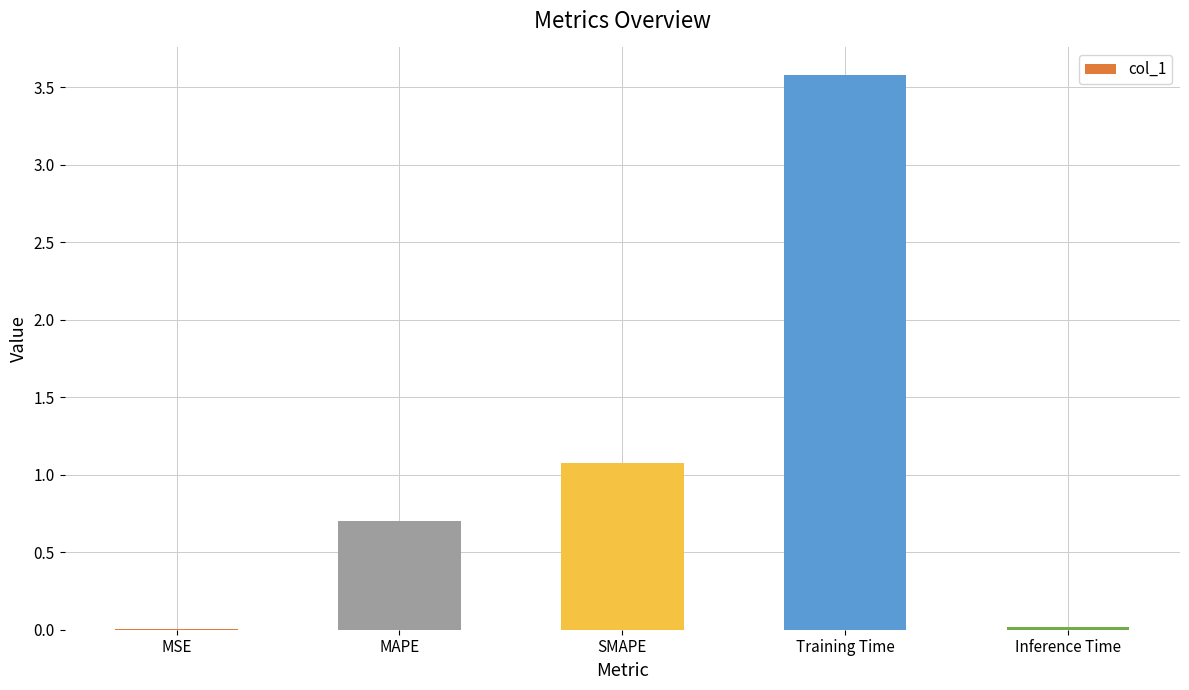

The value at Training Time is 1.9. True or false?

False